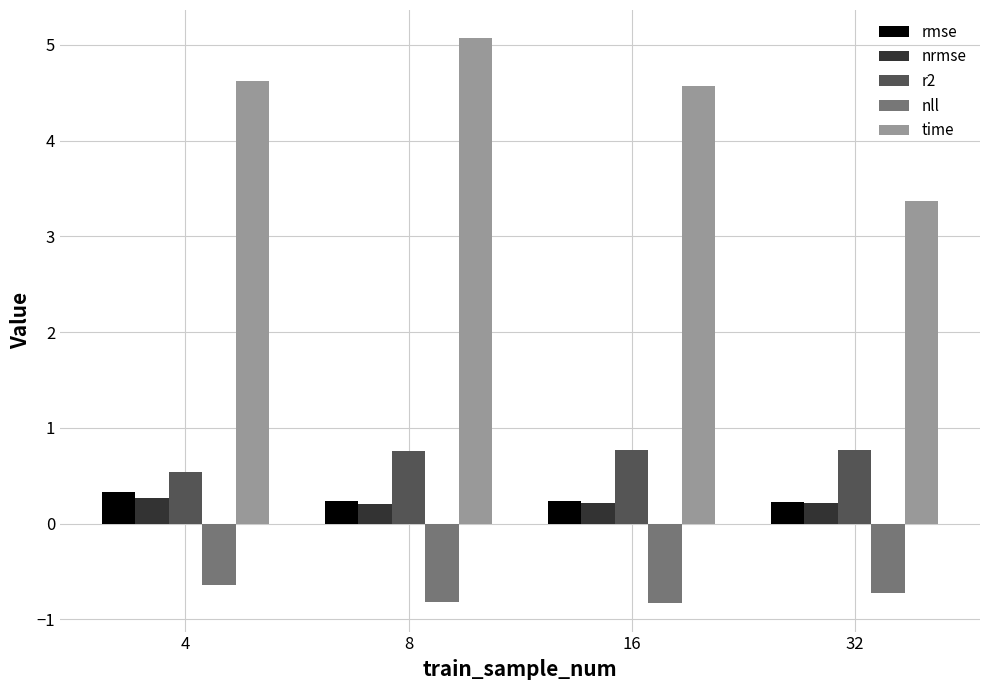

How many data points does each series have?

4